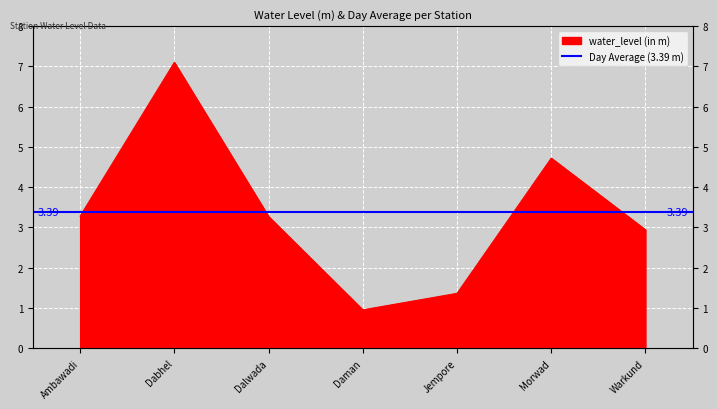

Rank the categories by value from lowest to highest.

Daman, Jempore, Warkund, Dalwada, Ambawadi, Morwad, Dabhel